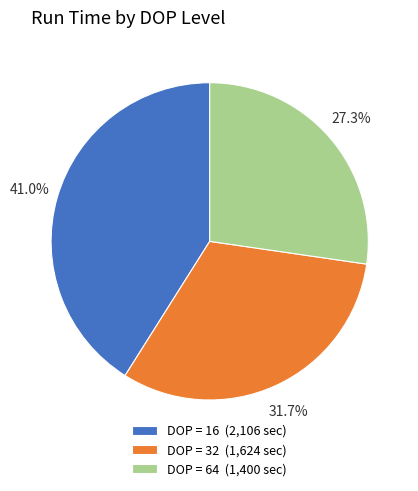

Which category has the smallest portion of the pie?

DOP = 64